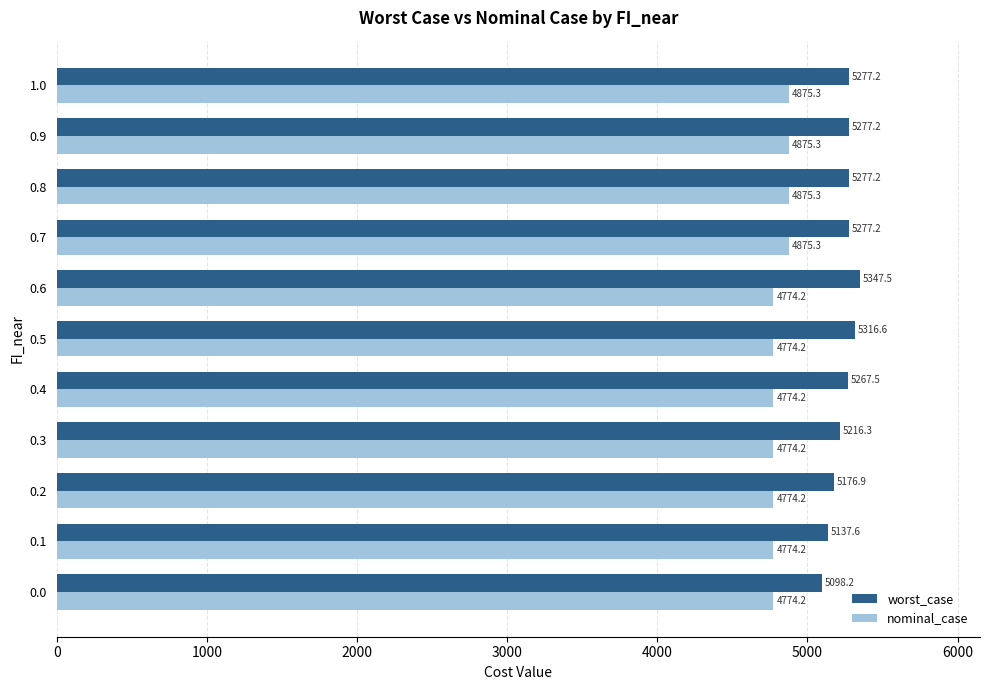

Count the number of data series in this chart.

2